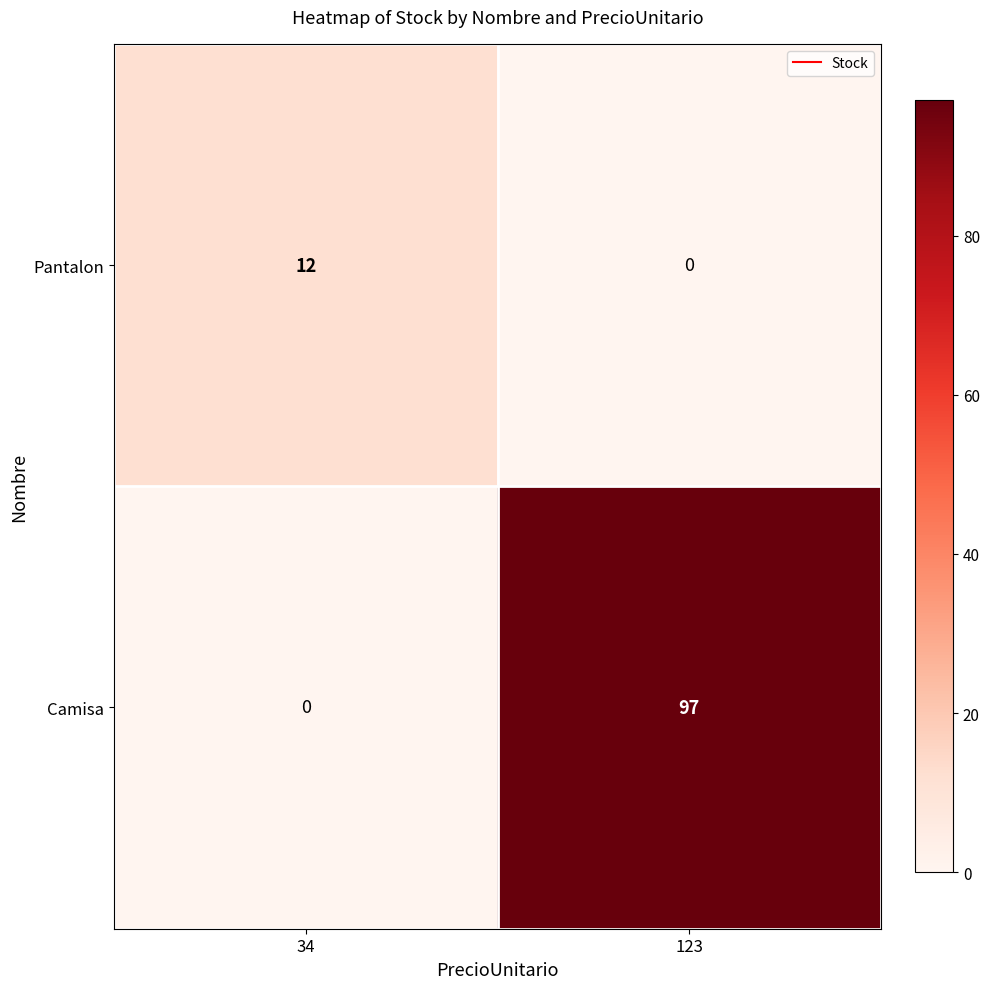

Reading left to right, extract all data points from this chart.

Pantalon: 12	0
Camisa: 0	97